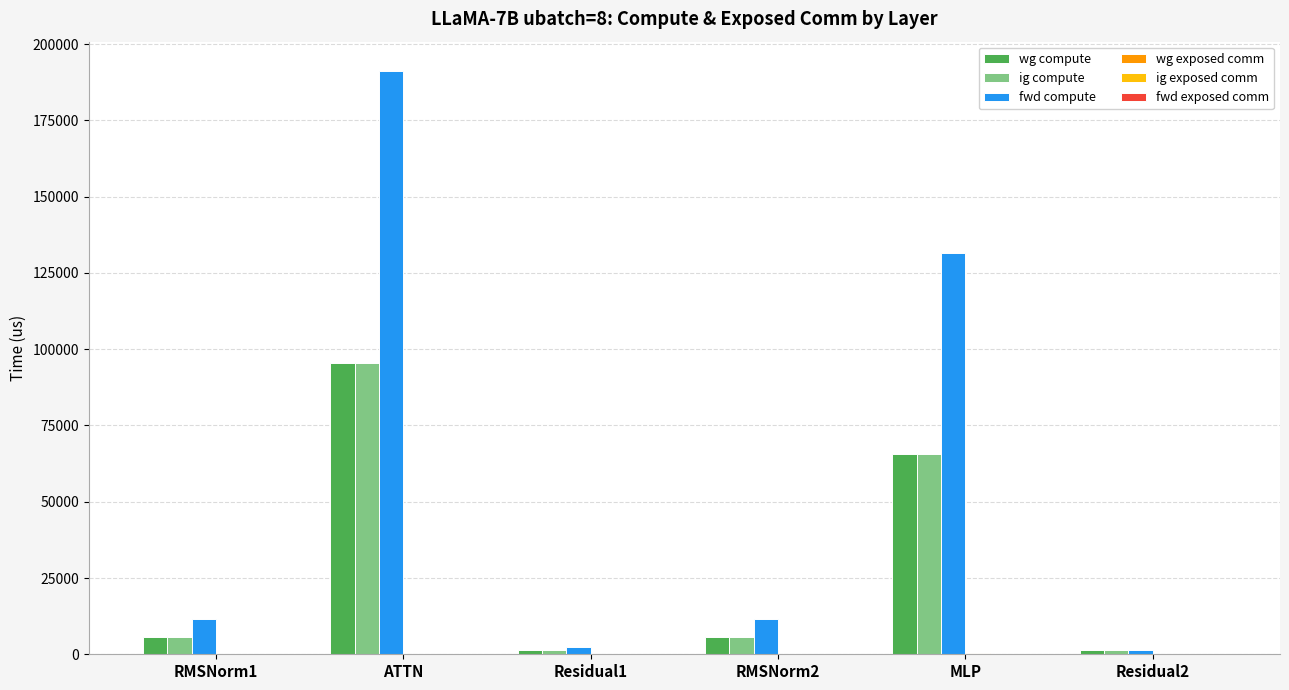

Which category has the highest value in the wg compute series?

ATTN